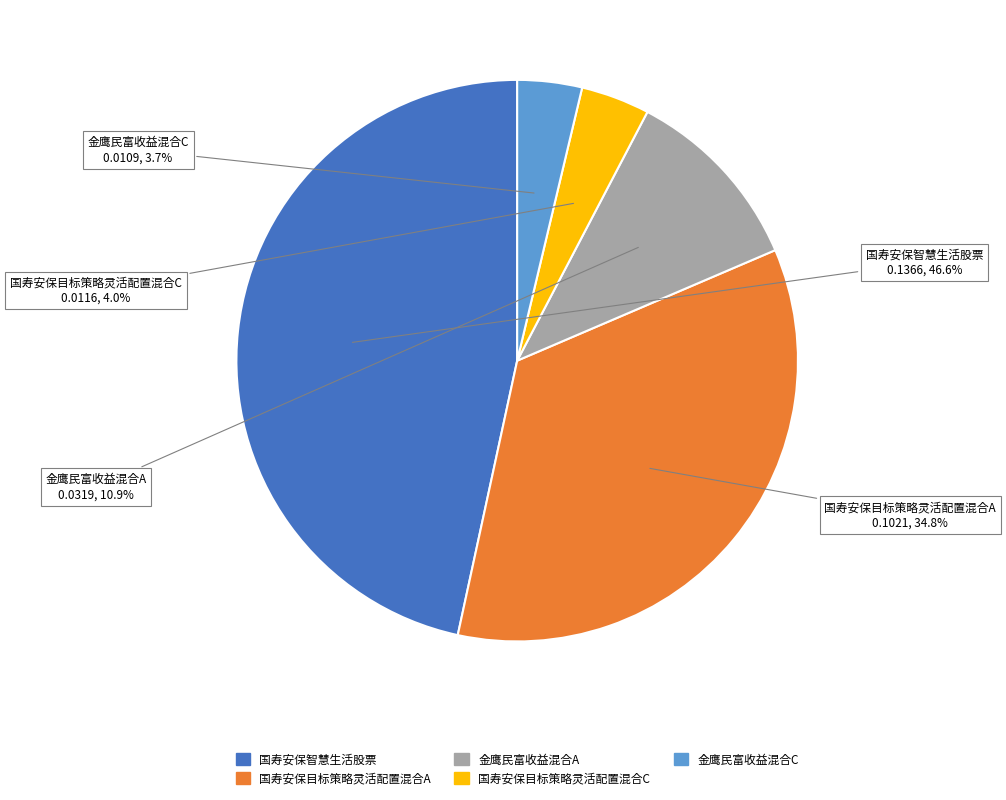

What is the largest slice in the pie chart?

国寿安保智慧生活股票